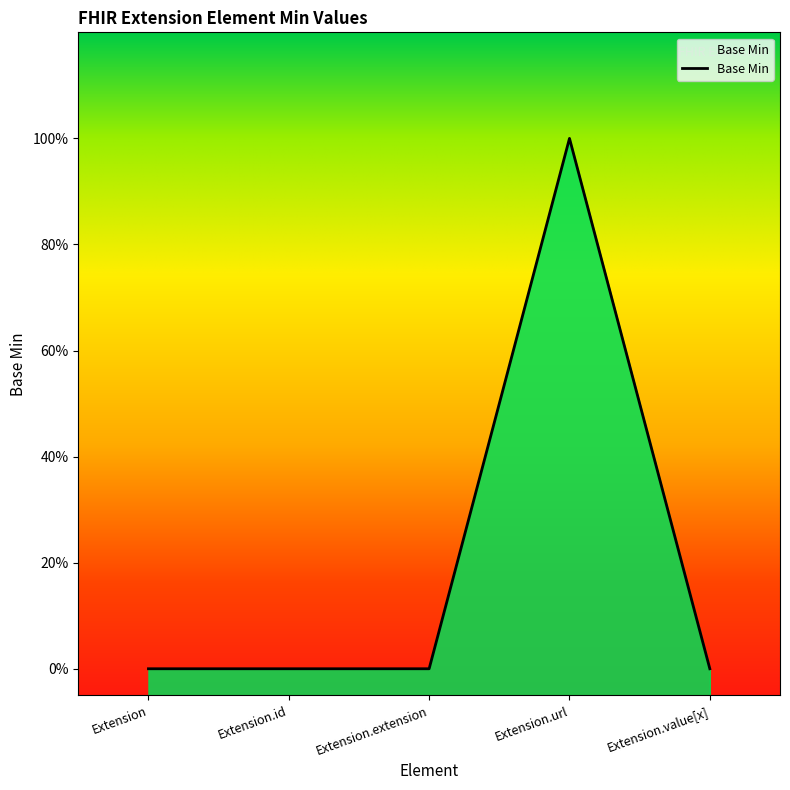

Is it true that the value at Extension.url is 0?

False